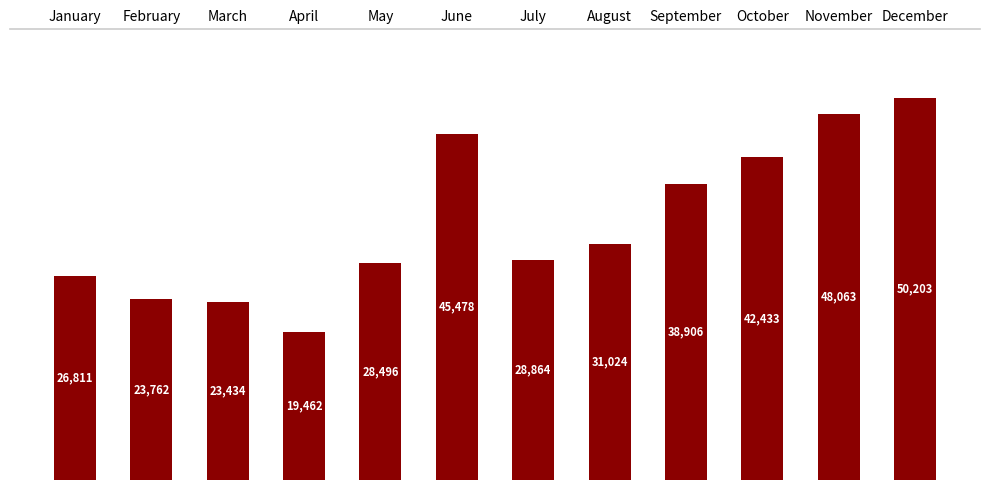

What is the difference between the maximum and minimum values?

30740.8